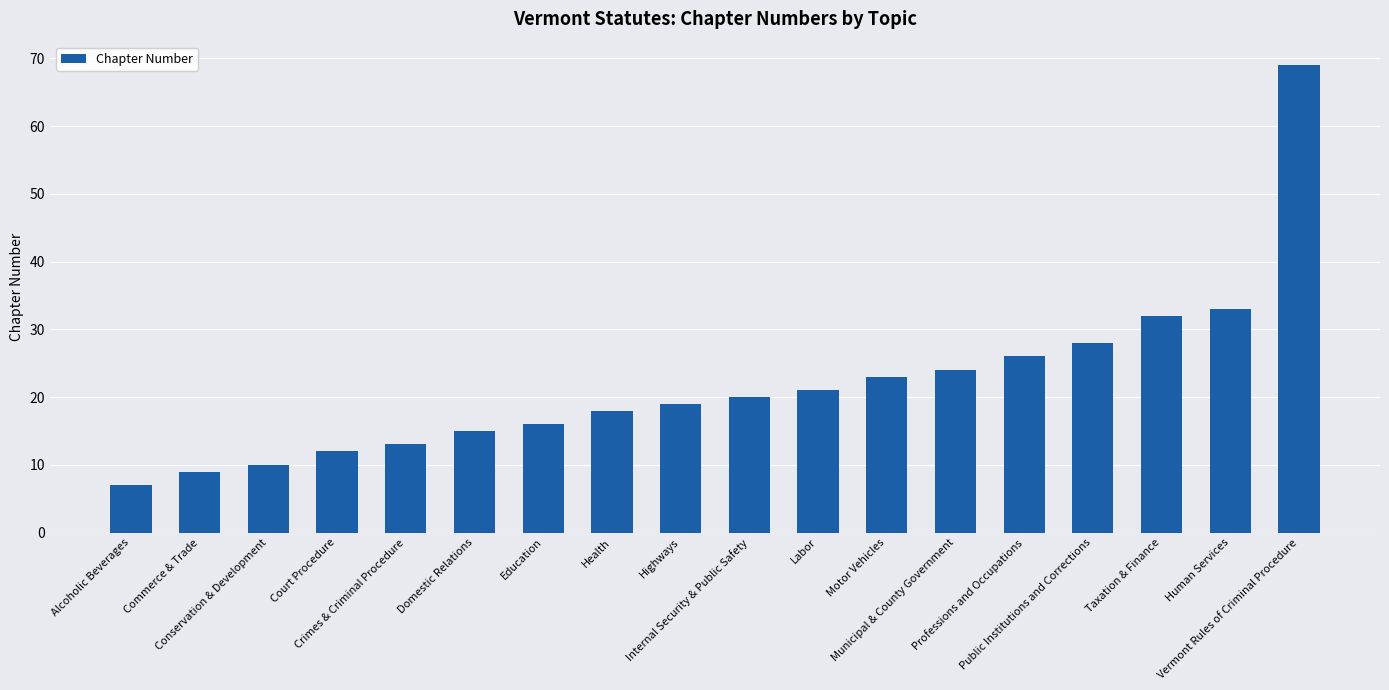

How many bars are there in total?

18